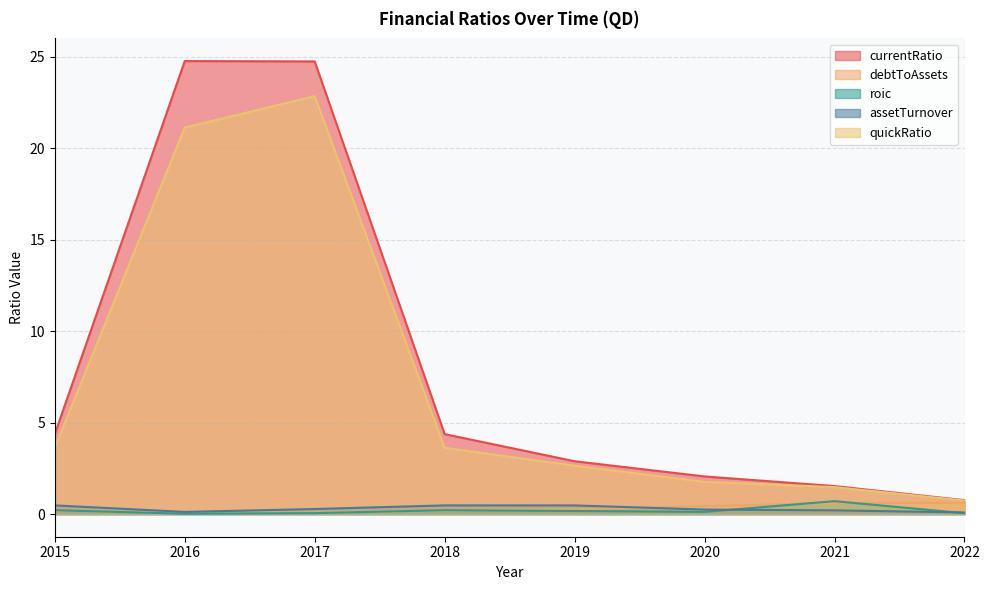

At how many categories does at least one series exceed 21?

2